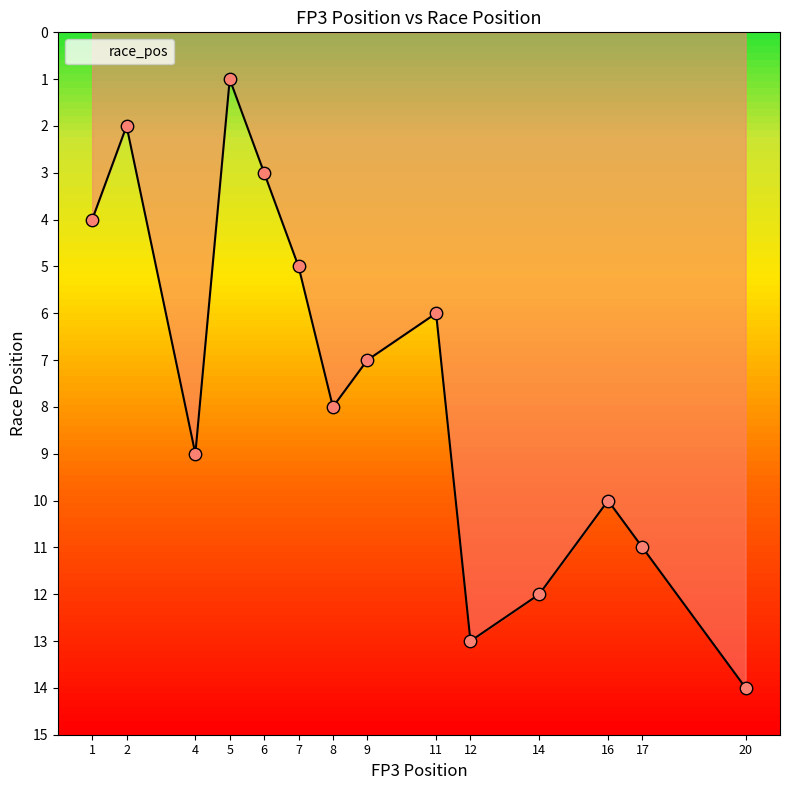

What is the change in value from 6 to 20?

+11